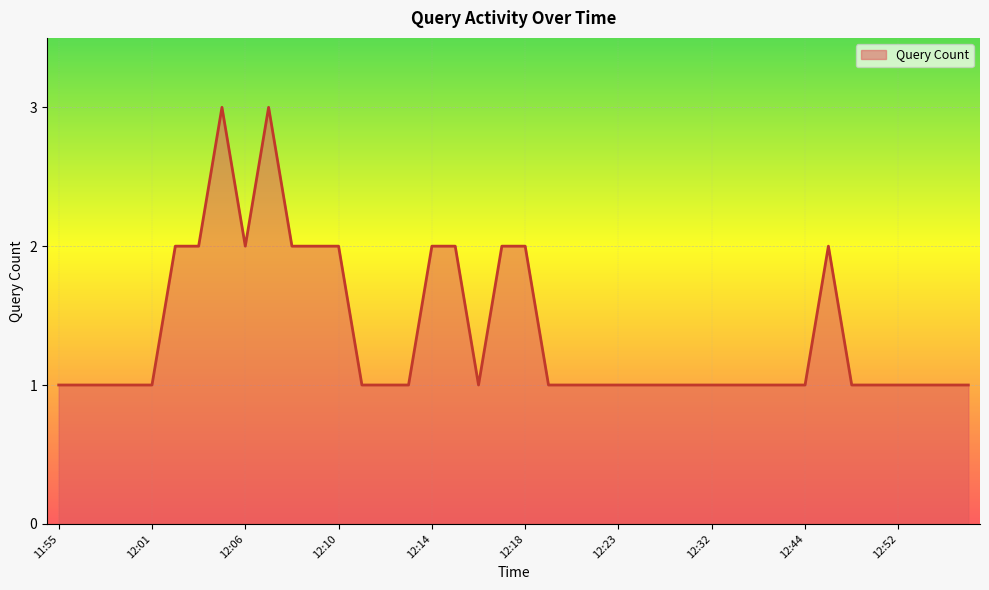

What is the greatest value displayed?

3